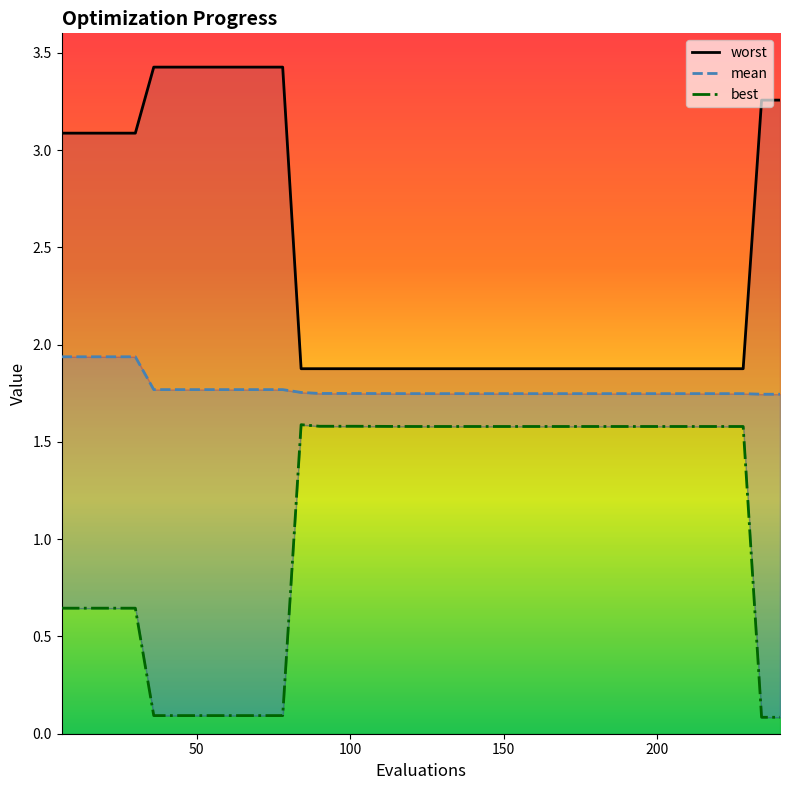

What is the smallest value displayed?

0.1